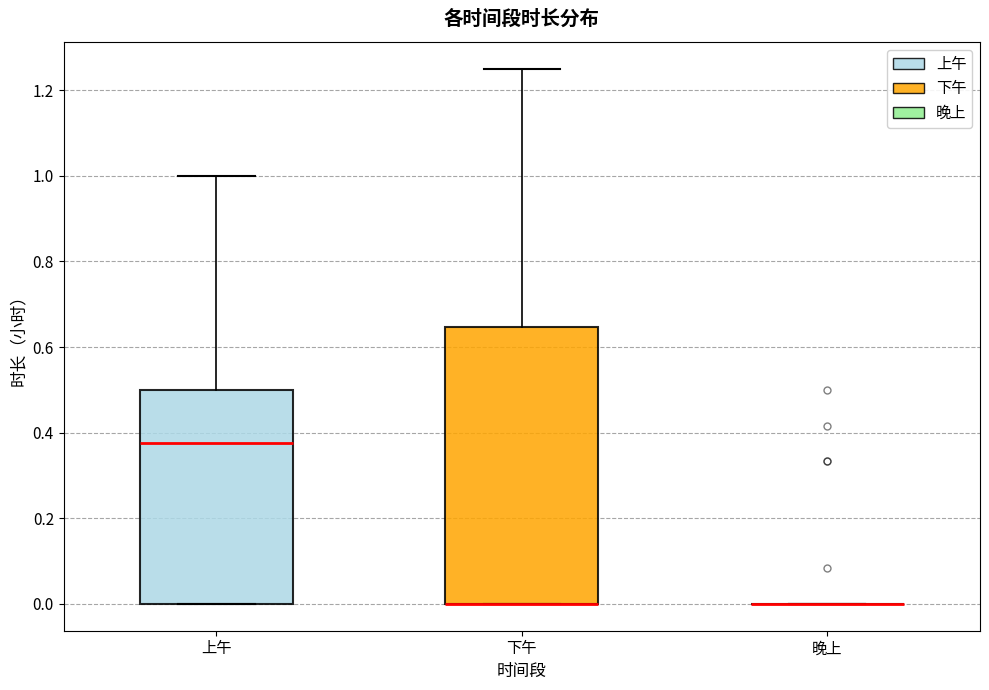

Reading left to right, transcribe this box plot: for each box, give where its median line is, the range the box spans, and where its two whiskers end, as read against the y-axis. The values are not printed on the chart, so give them approximately, as read against the axis.

上午: median 0.38, box 0.00 to 0.50, whiskers 0.00 to 1.00
下午: median 0.00 (drawn on the box's lower edge), box 0.00 to 0.64, whiskers 0.00 to 1.26
晚上: box collapsed to a line at 0.00, whiskers 0.00 to 0.00